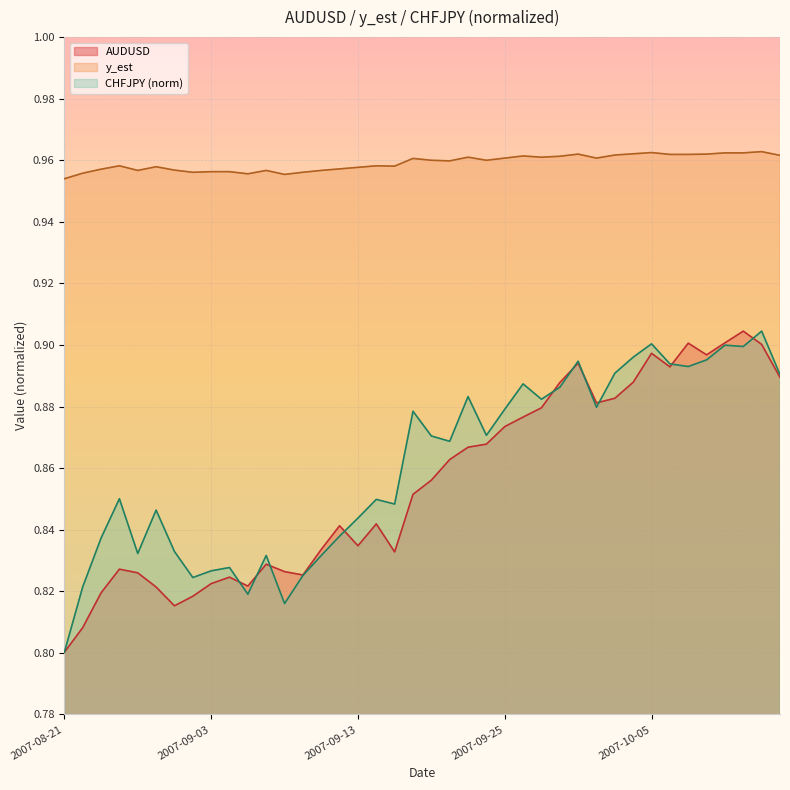

At how many categories does at least one series exceed 0?

40